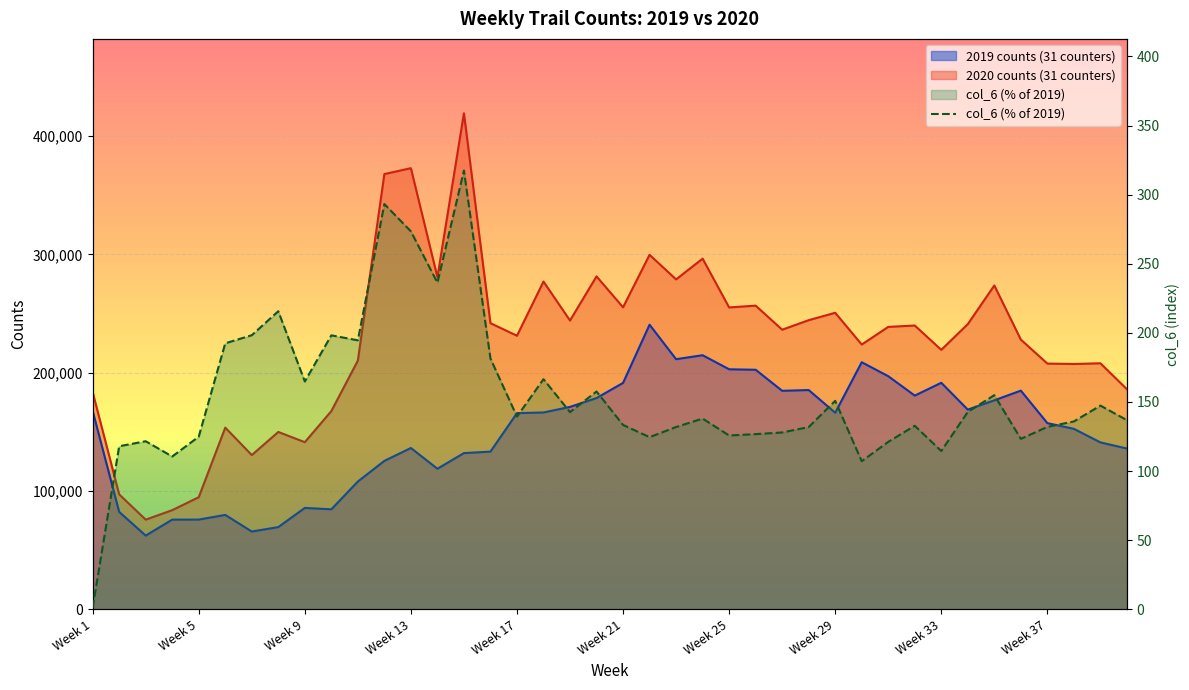

Reading left to right, list all the values displayed in this chart.

2019 counts (31 counters): Week 1=167679.0	Week 2=82340.0	Week 3=62315.0	Week 4=75801.0	Week 5=75841.0	Week 6=79780.0	Week 7=65732.0	Week 8=69492.0	Week 9=85688.0	Week 10=84512.0	Week 11=107995.0	Week 12=125440.0	Week 13=136330.0	Week 14=118784.0	Week 15=132033.0	Week 16=133267.0	Week 17=165777.0	Week 18=166356.0	Week 19=171049.0	Week 20=178534.0	Week 21=191319.0	Week 22=240507.0	Week 23=211380.0	Week 24=214729.0	Week 25=202847.0	Week 26=202445.0	Week 27=184658.0	Week 28=185302.0	Week 29=166125.0	Week 30=208809.0	Week 31=197005.0	Week 32=180605.0	Week 33=191450.0	Week 34=168754.0	Week 35=176624.0	Week 36=184806.0	Week 37=157345.0	Week 38=152527.0	Week 39=141072.0	Week 40=135881.0
2020 counts (31 counters): Week 1=183546.0	Week 2=97140.0	Week 3=75782.0	Week 4=83809.0	Week 5=94738.0	Week 6=153555.0	Week 7=130351.0	Week 8=149876.0	Week 9=141250.0	Week 10=167528.0	Week 11=210182.0	Week 12=367795.0	Week 13=372783.0	Week 14=280728.0	Week 15=419160.0	Week 16=241810.0	Week 17=231184.0	Week 18=276982.0	Week 19=244058.0	Week 20=281348.0	Week 21=255226.0	Week 22=299567.0	Week 23=278800.0	Week 24=296335.0	Week 25=255112.0	Week 26=256615.0	Week 27=236287.0	Week 28=244342.0	Week 29=250590.0	Week 30=223757.0	Week 31=238673.0	Week 32=239827.0	Week 33=219279.0	Week 34=241007.0	Week 35=273677.0	Week 36=227918.0	Week 37=207670.0	Week 38=207320.0	Week 39=207918.0	Week 40=186004.0
col_6: Week 1=1.1	Week 2=118.0	Week 3=121.6	Week 4=110.6	Week 5=124.9	Week 6=192.5	Week 7=198.3	Week 8=215.7	Week 9=164.8	Week 10=198.2	Week 11=194.6	Week 12=293.2	Week 13=273.4	Week 14=236.3	Week 15=317.5	Week 16=181.4	Week 17=139.5	Week 18=166.5	Week 19=142.7	Week 20=157.6	Week 21=133.4	Week 22=124.6	Week 23=131.9	Week 24=138.0	Week 25=125.8	Week 26=126.8	Week 27=128.0	Week 28=131.9	Week 29=150.8	Week 30=107.2	Week 31=121.2	Week 32=132.8	Week 33=114.5	Week 34=142.8	Week 35=154.9	Week 36=123.3	Week 37=132.0	Week 38=135.9	Week 39=147.4	Week 40=136.9